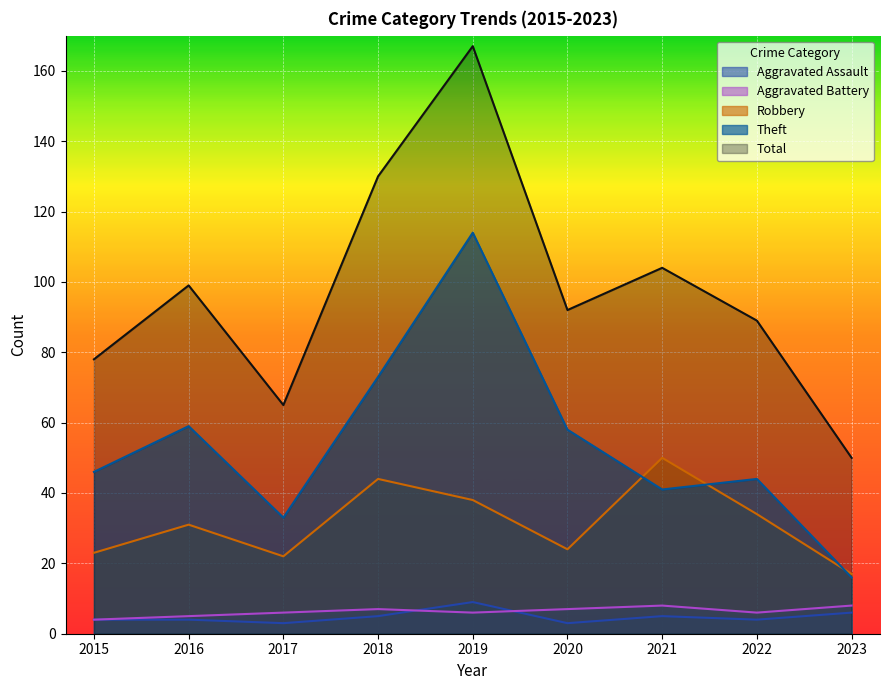

At which category does Aggravated Assault reach its first local peak?

2019